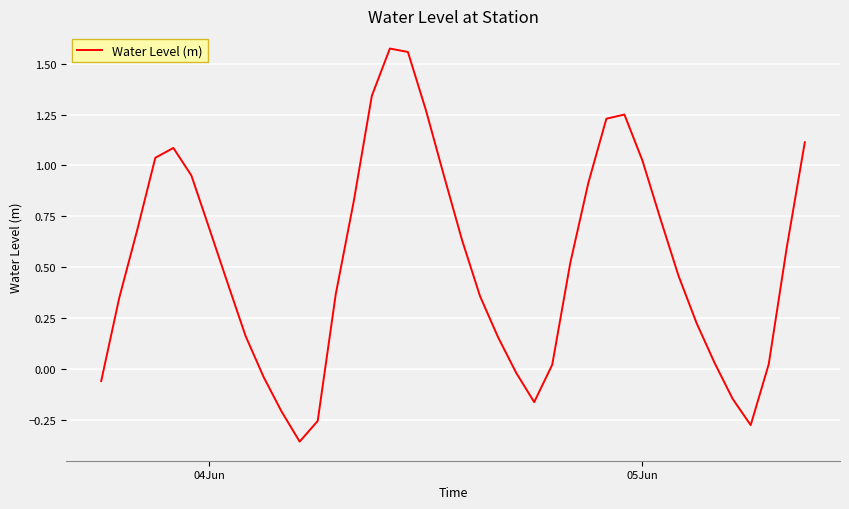

Does the chart display data point markers on the line(s)?

No